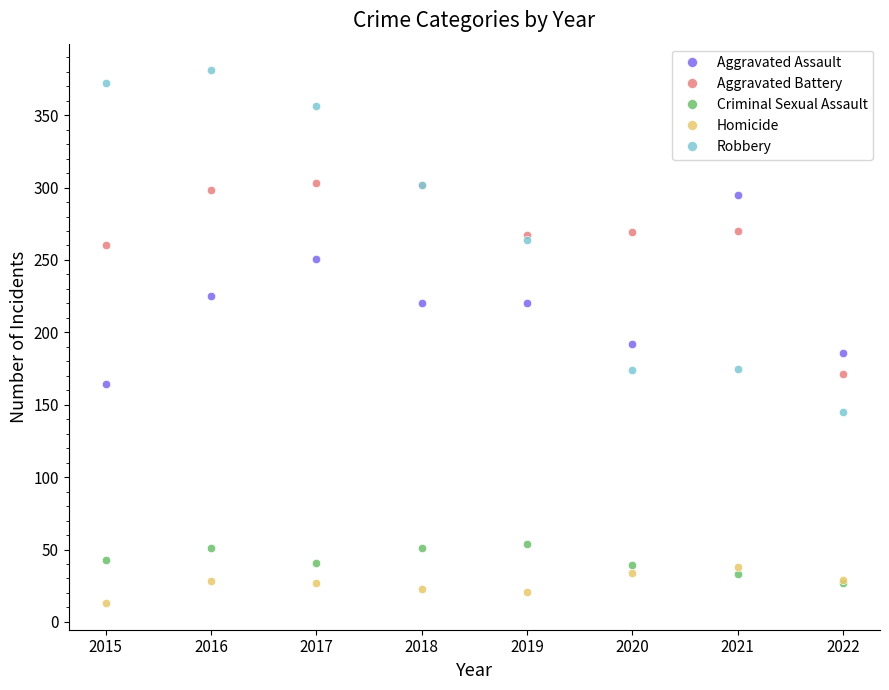

At how many categories does at least one series exceed 169?

8